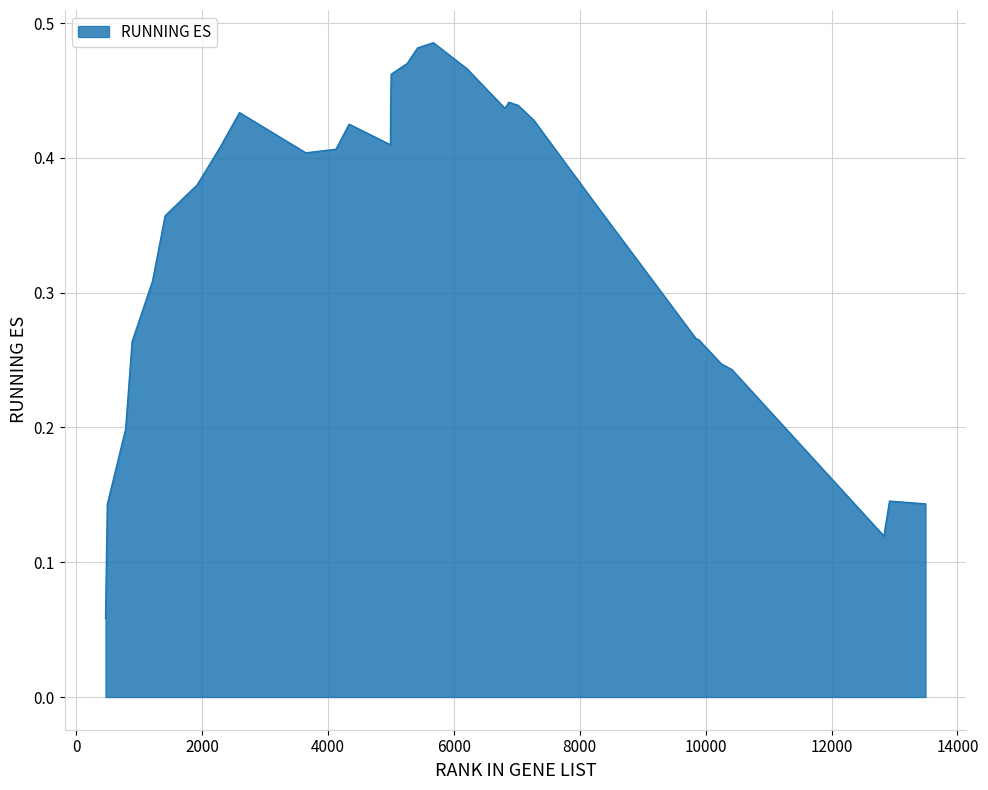

How many points are higher than both their immediate neighbors (excluding endpoints)?

5